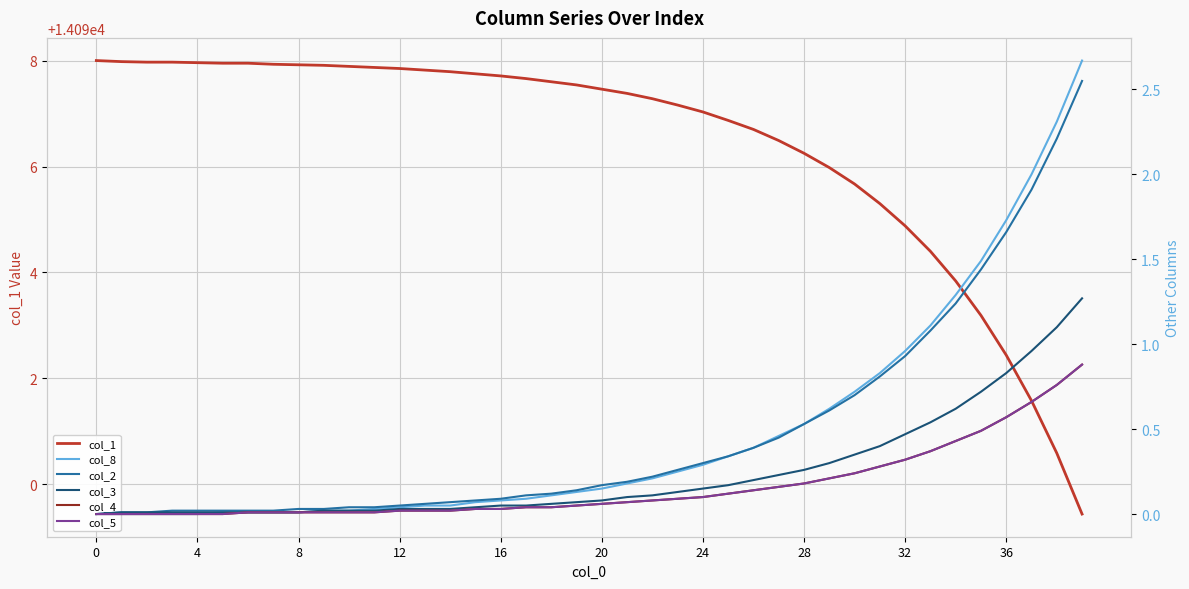

What is the total value across all series at 39?

14097.7